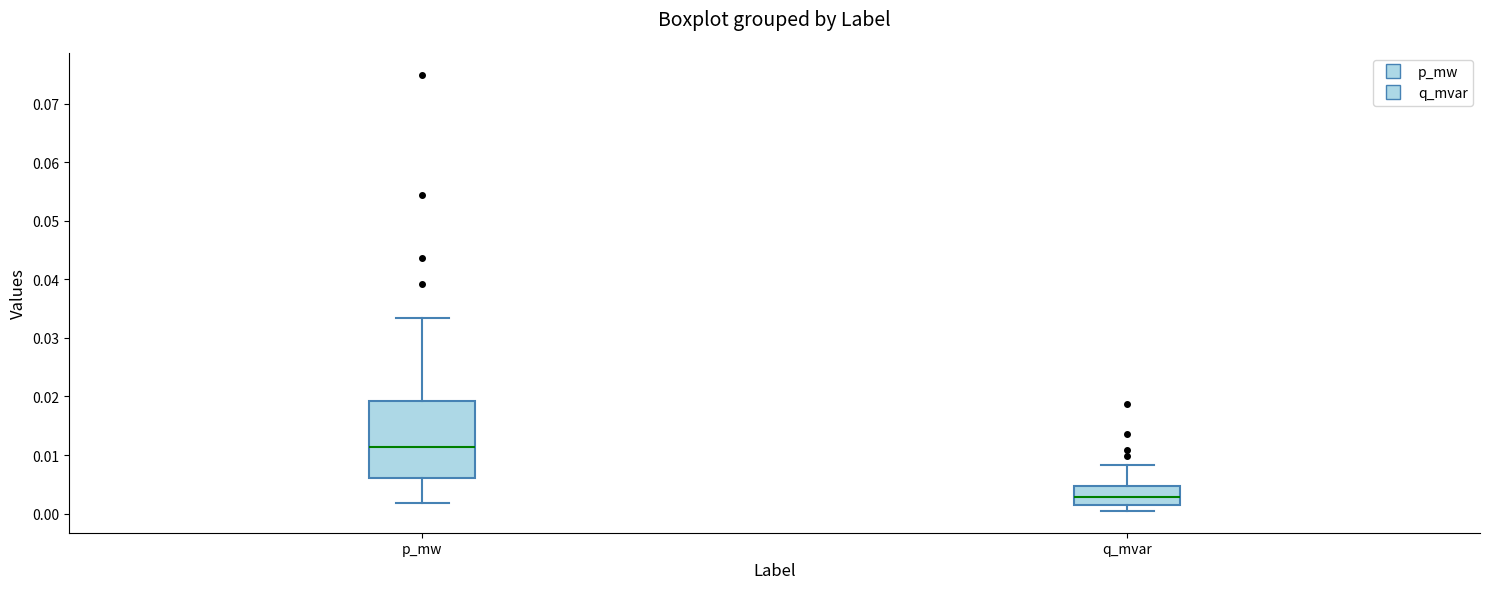

Comparing the boxes themselves (not the whiskers), which one is the tallest?

p_mw